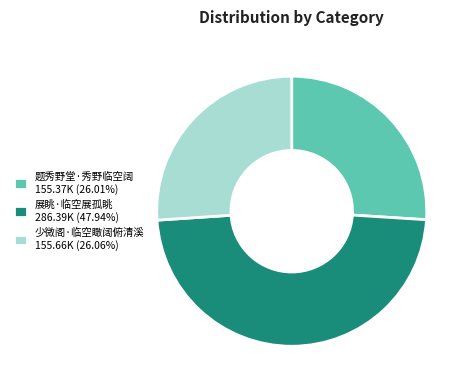

Does 少微阁·临空瞰阔俯清溪 represent more than half of the total?

No